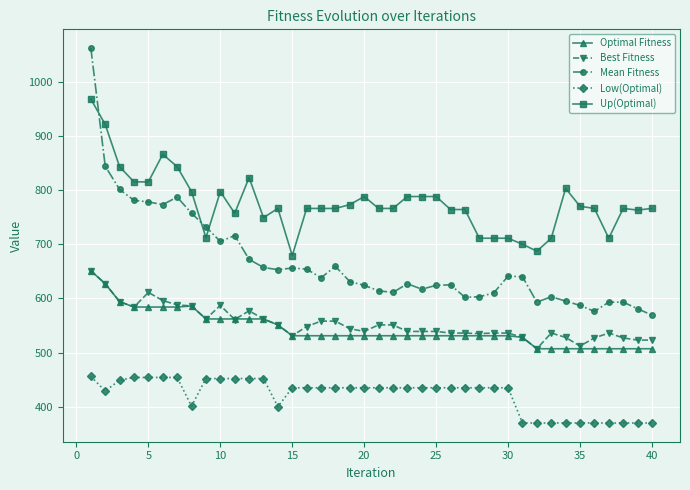

How many distinct data groups are displayed?

5